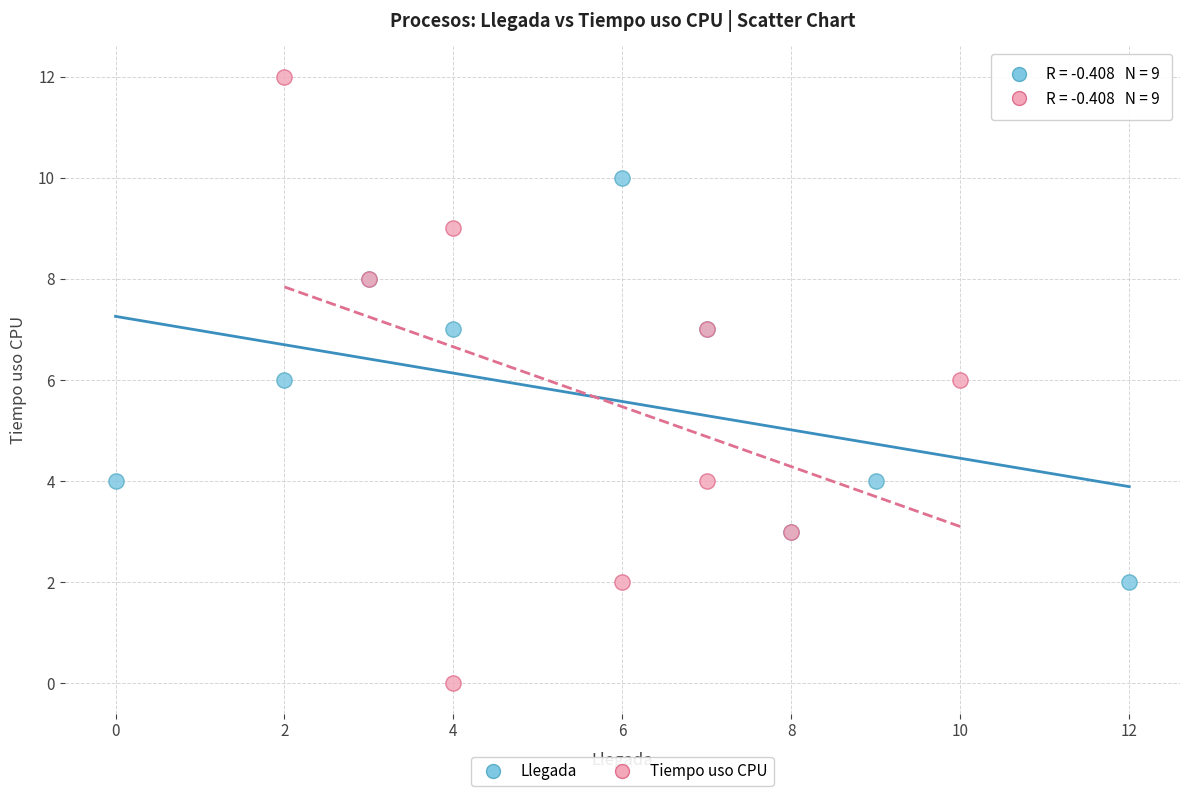

Which series has the widest spread of Y values?

Tiempo uso CPU